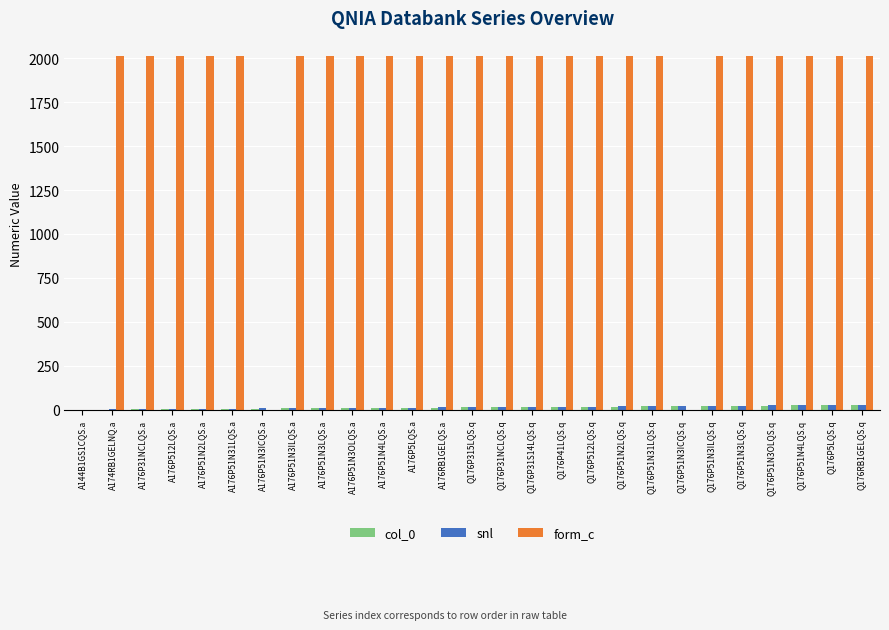

Which series has the largest total across all categories?

form_c